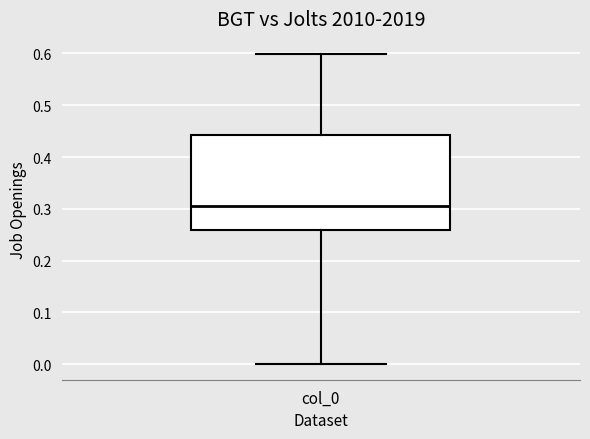

Where does the upper whisker of the box for col_0 end on the y-axis? The values are not printed on the chart, so give them approximately, as read against the axis.

0.60